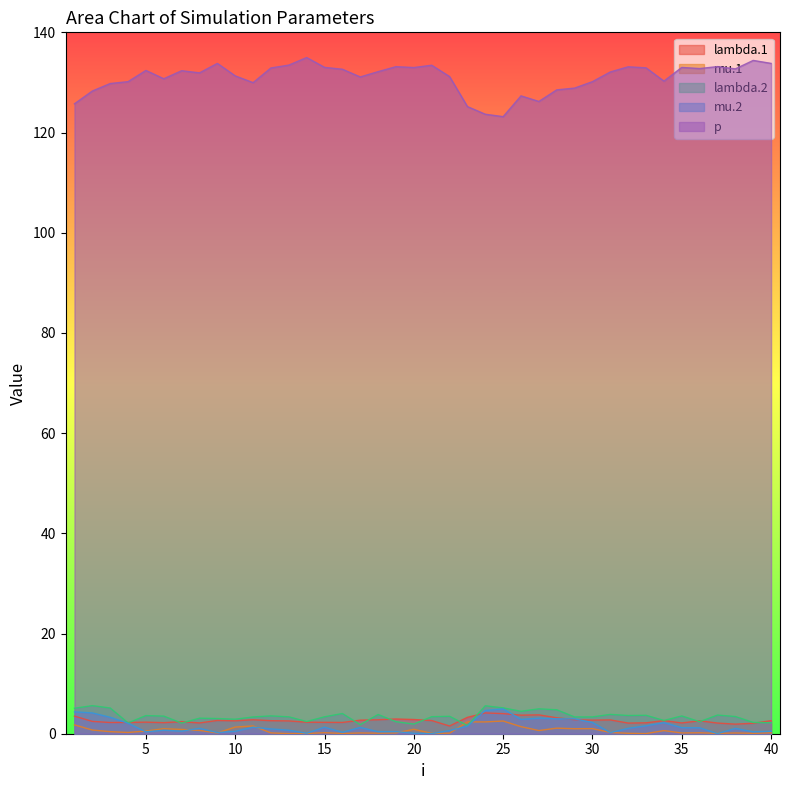

What is the average value of the lambda.2 series?

3.4